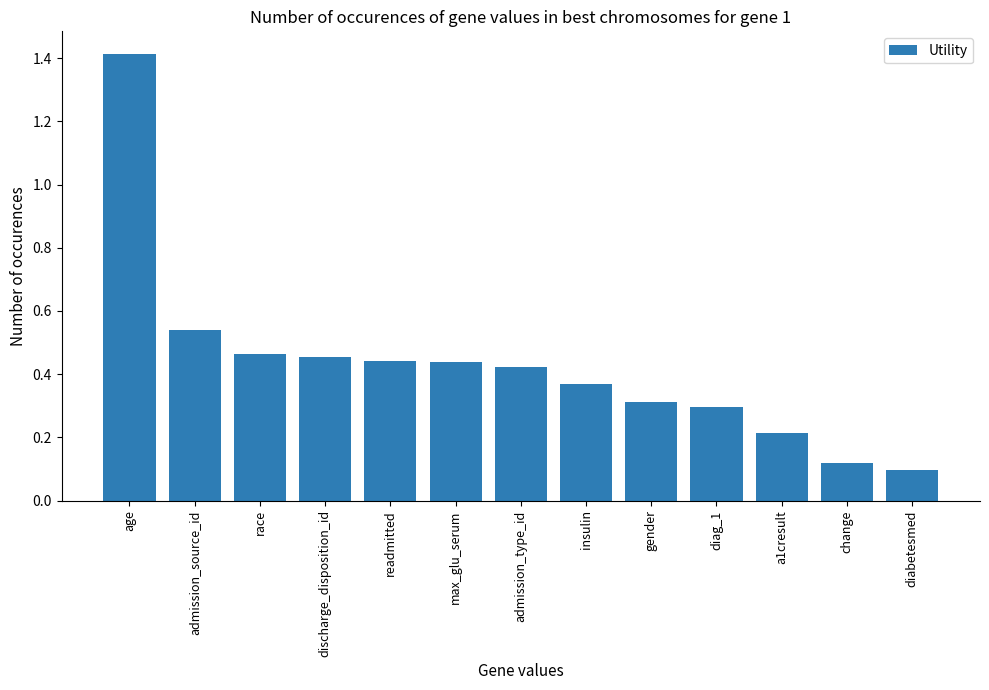

Where is the data nearest to the value 0?

diabetesmed